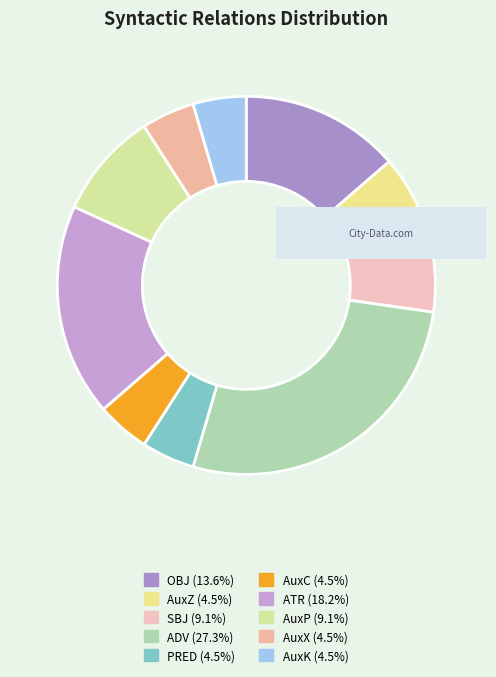

True or false: AuxX accounts for 5% of the total.

True